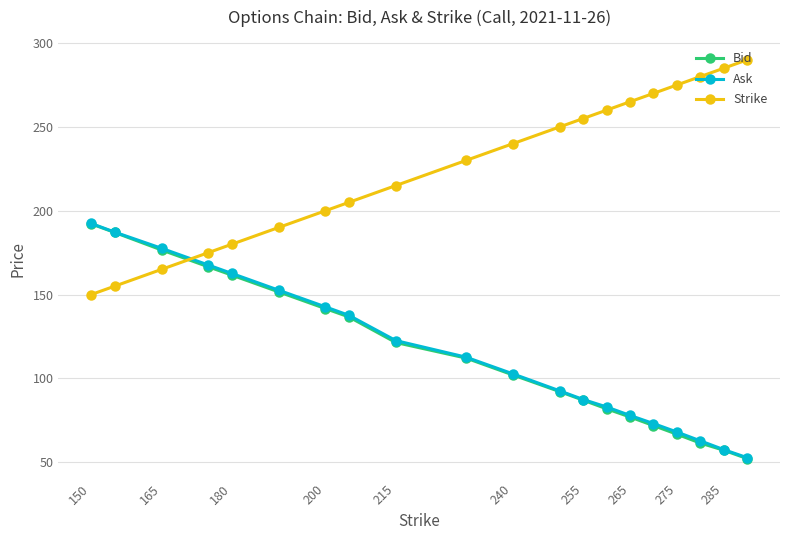

What is the difference between the second highest and second lowest values in the Strike series?

130.0